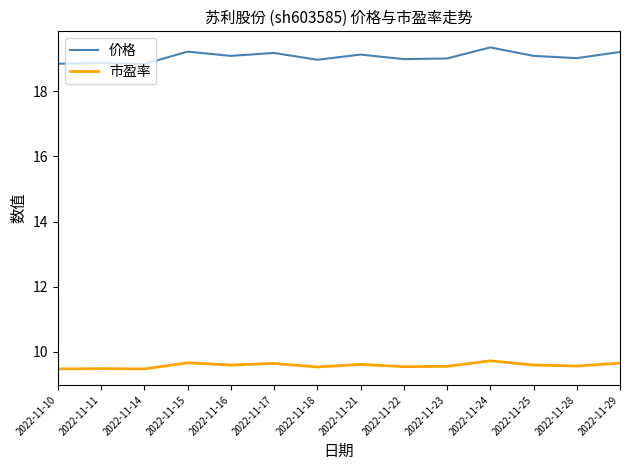

In 价格, how many points are higher than both neighbors (excluding endpoints)?

5